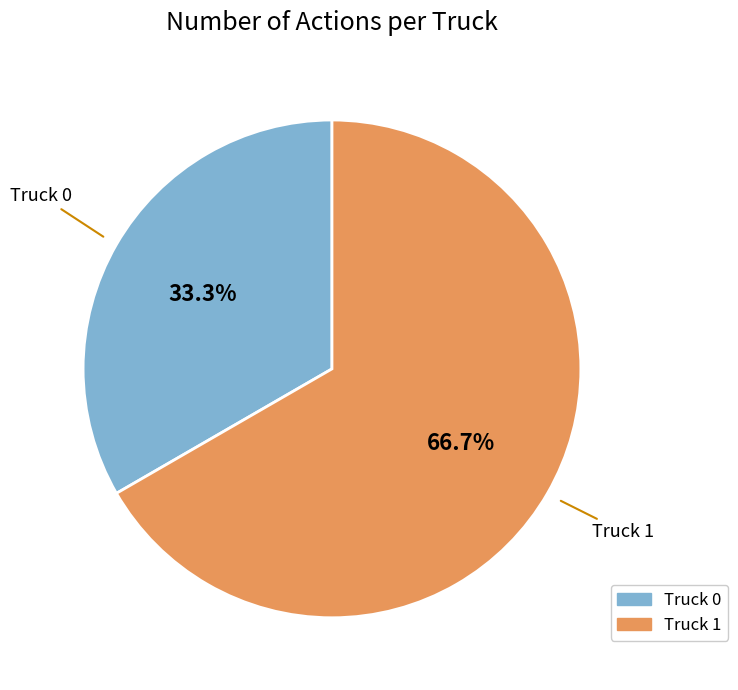

To the nearest percent, what percentage of the pie is Truck 1?

67%